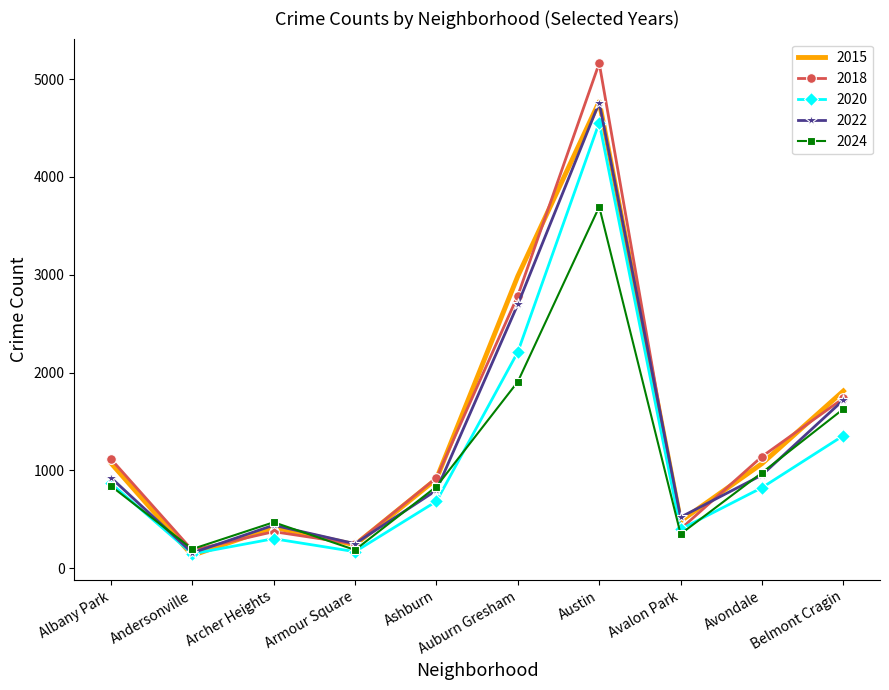

How many categories are shown in the chart?

10